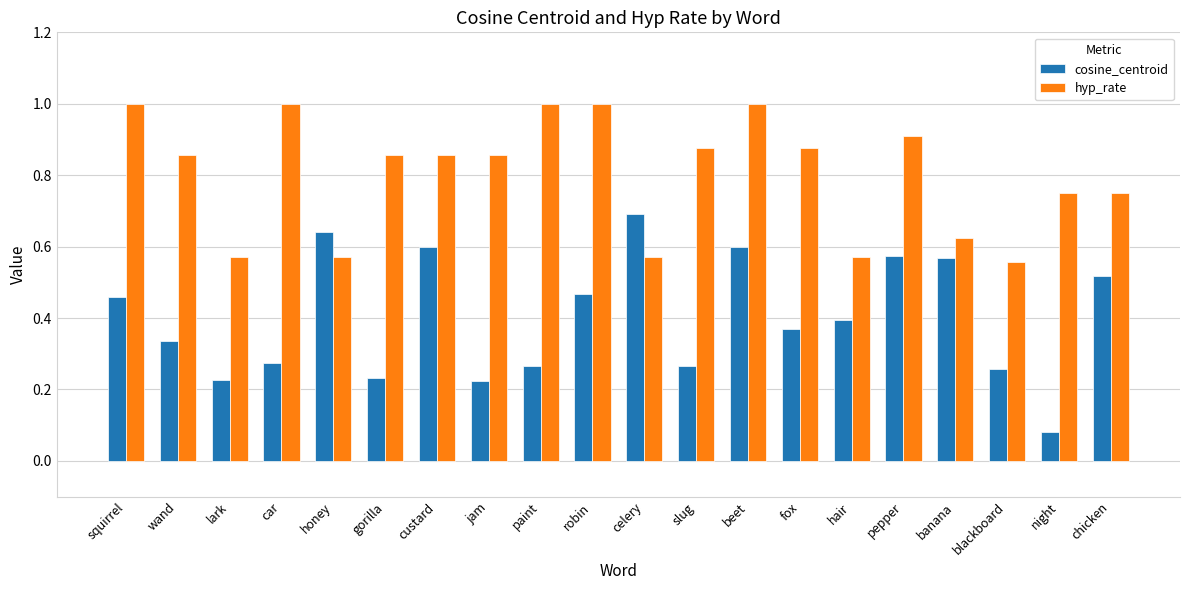

Where is cosine_centroid nearest to the value 0?

night